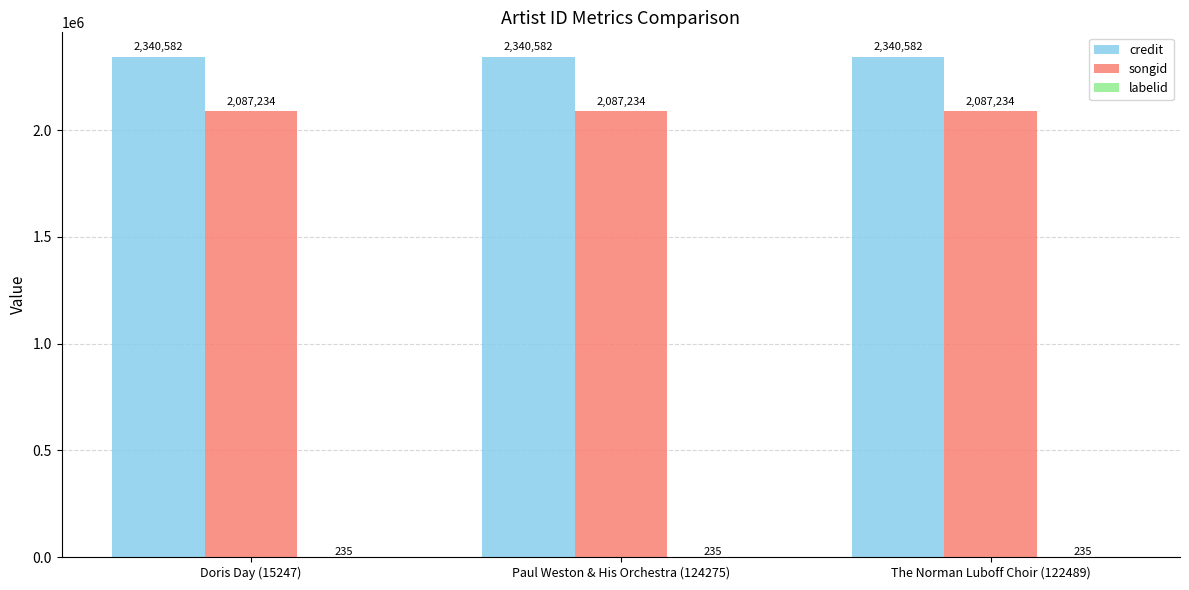

What is the approximate value of songid at The Norman Luboff Choir (122489)?

2087234